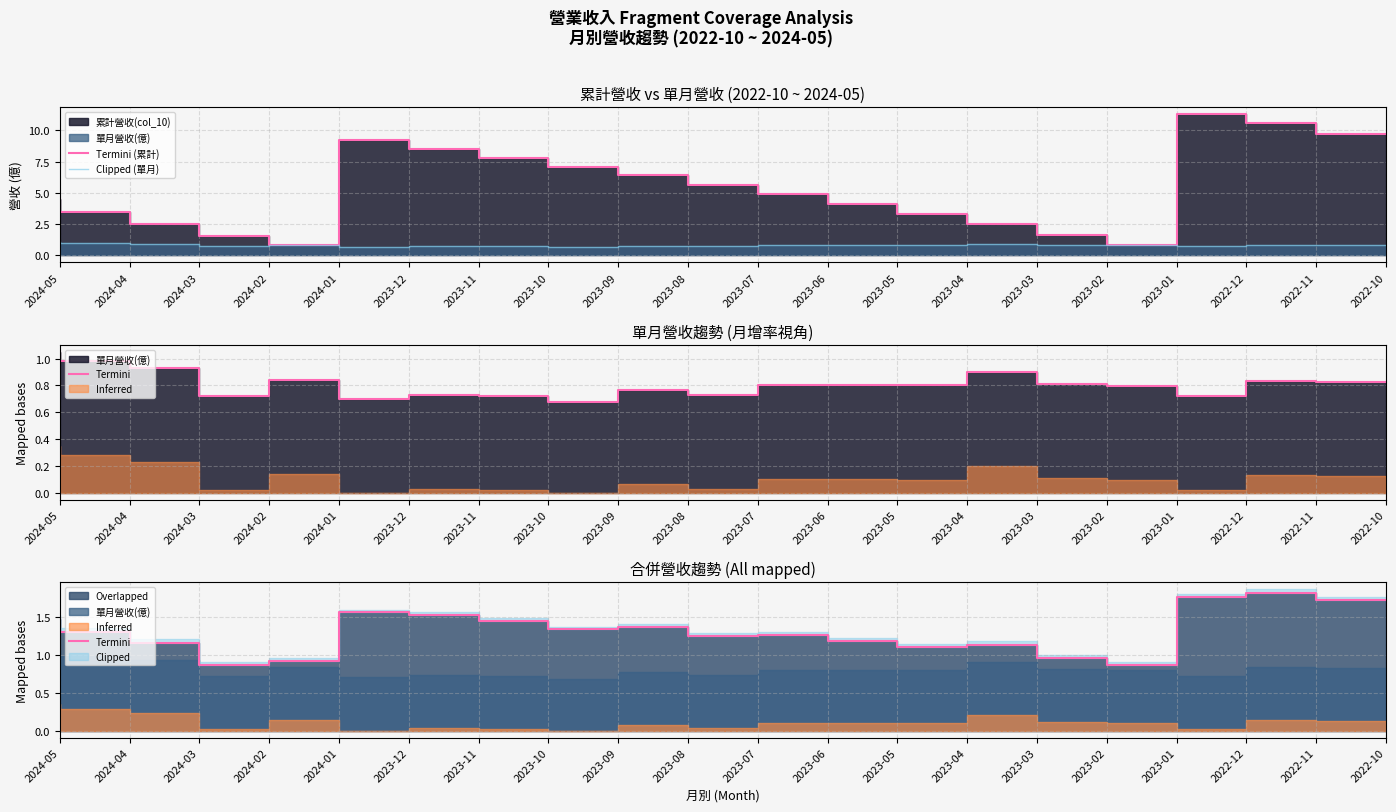

True or false: Termini (累計) has a value of 0.7 at 2023-02.

False